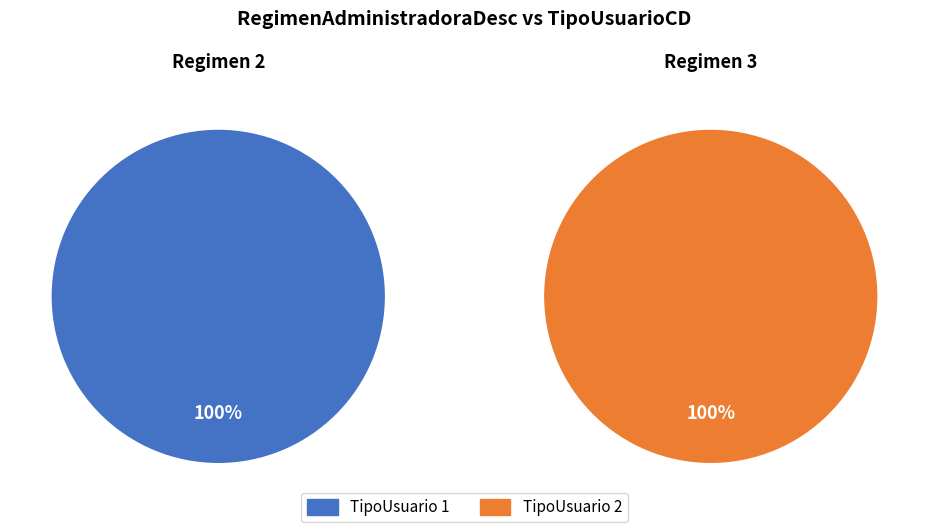

True or false: 3 accounts for 67% of the total.

True